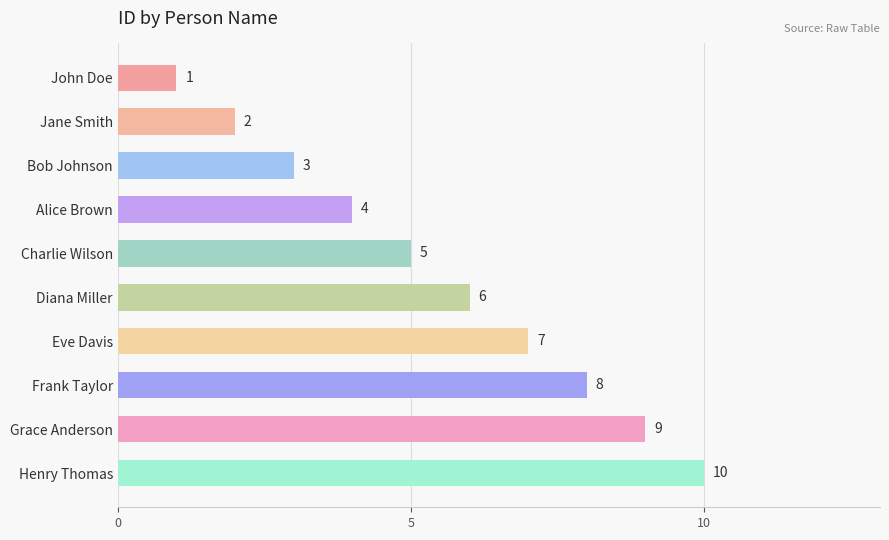

What is the ratio of the value at John Doe to the value at Jane Smith?

0.5